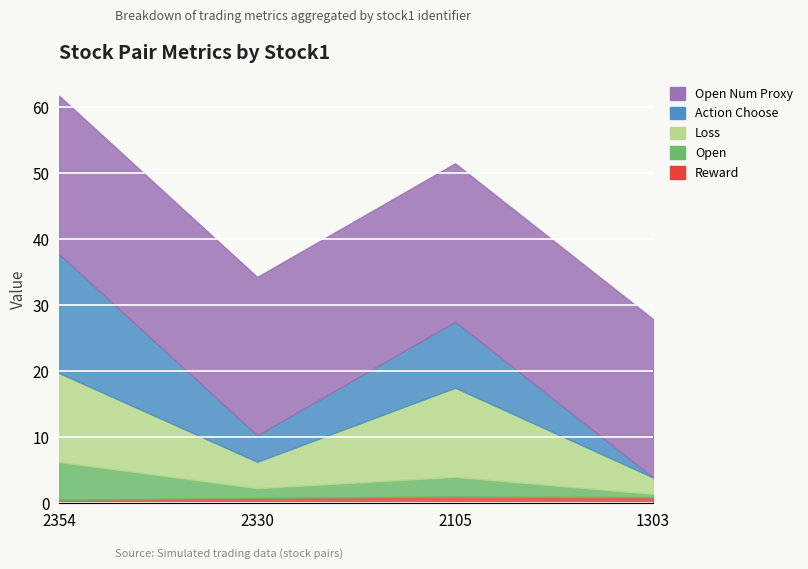

At how many categories does at least one series exceed 12?

4